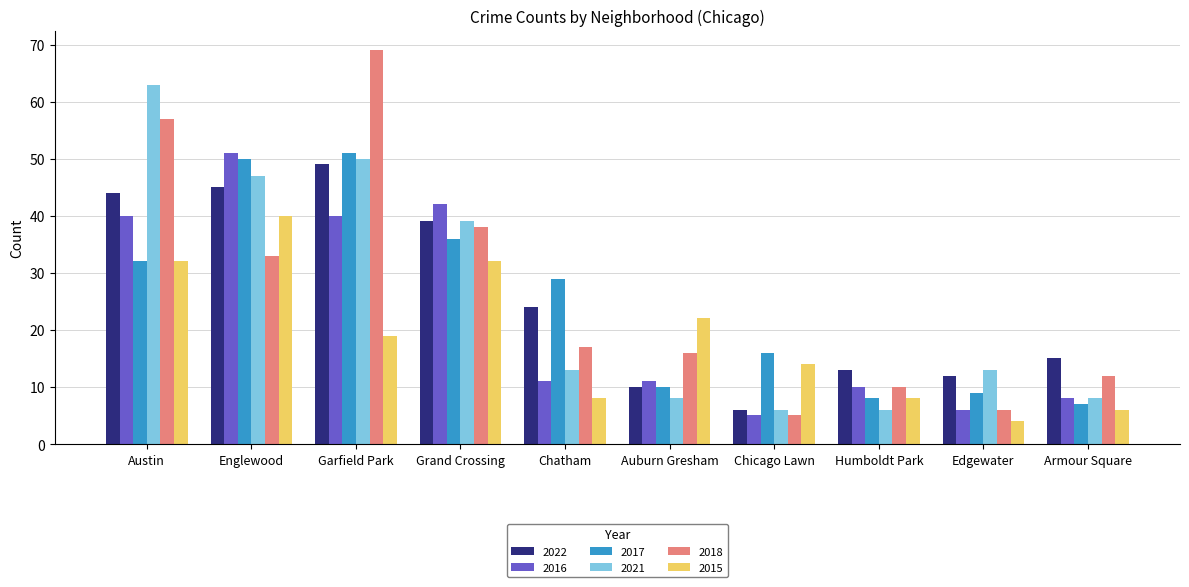

At which category is the sum across all series the highest?

Garfield Park